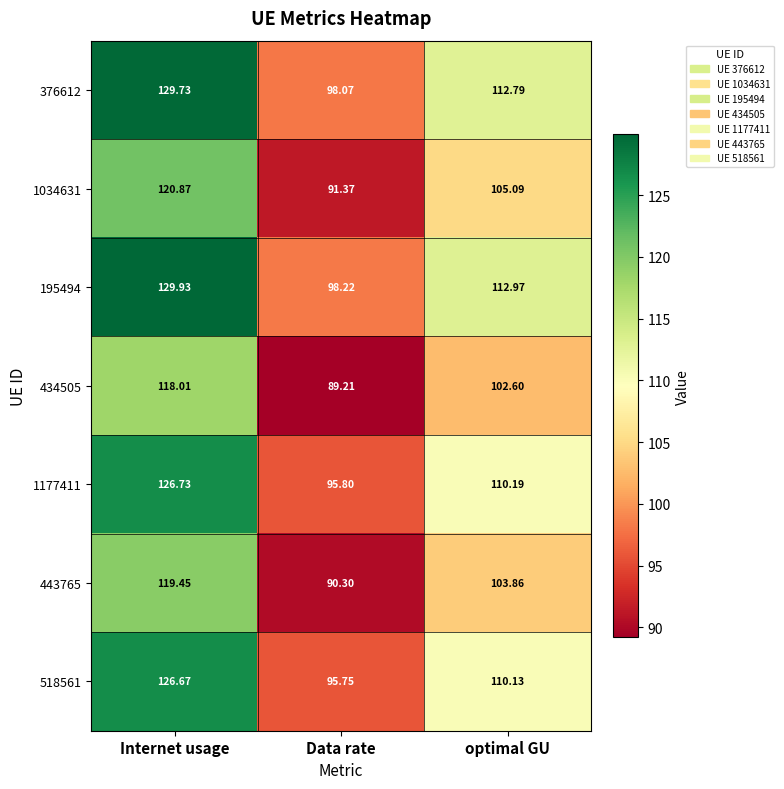

At which category is the sum across all series the highest?

Internet usage